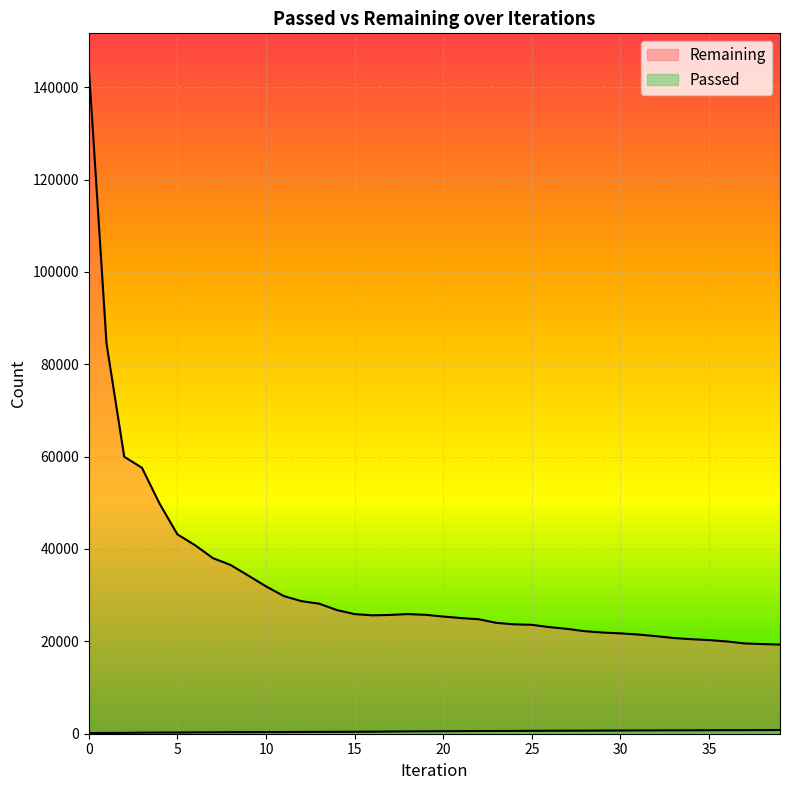

What is the value of the Passed point at the 34th from the left?

729